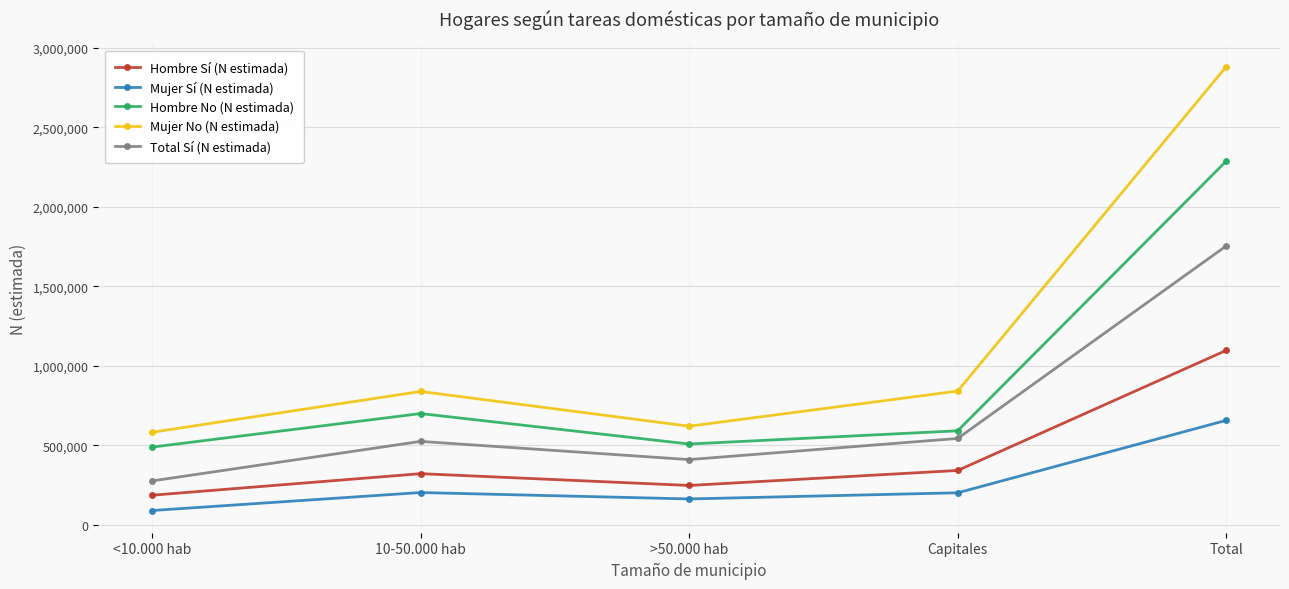

True or false: Mujer No (N estimada) and Hombre Sí (N estimada) intersect in this chart.

False